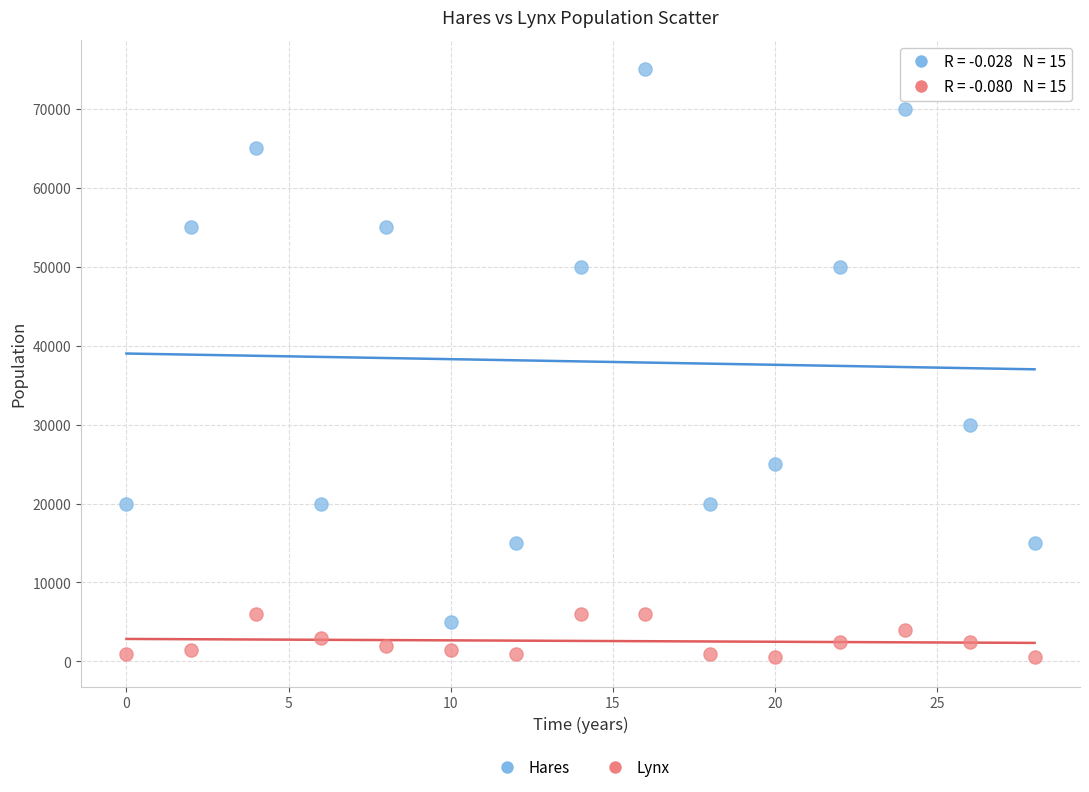

Across all series, what Y value is closest to 37750?

30000